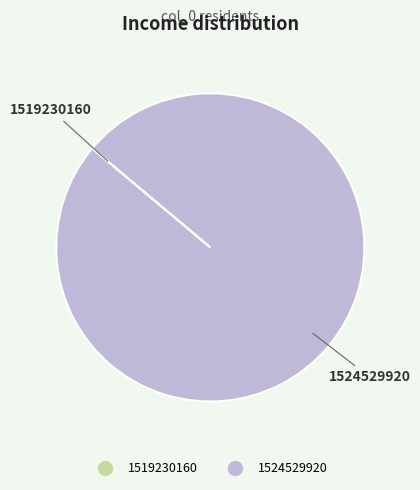

Is it true that 1524529920 is 86% of the pie?

False